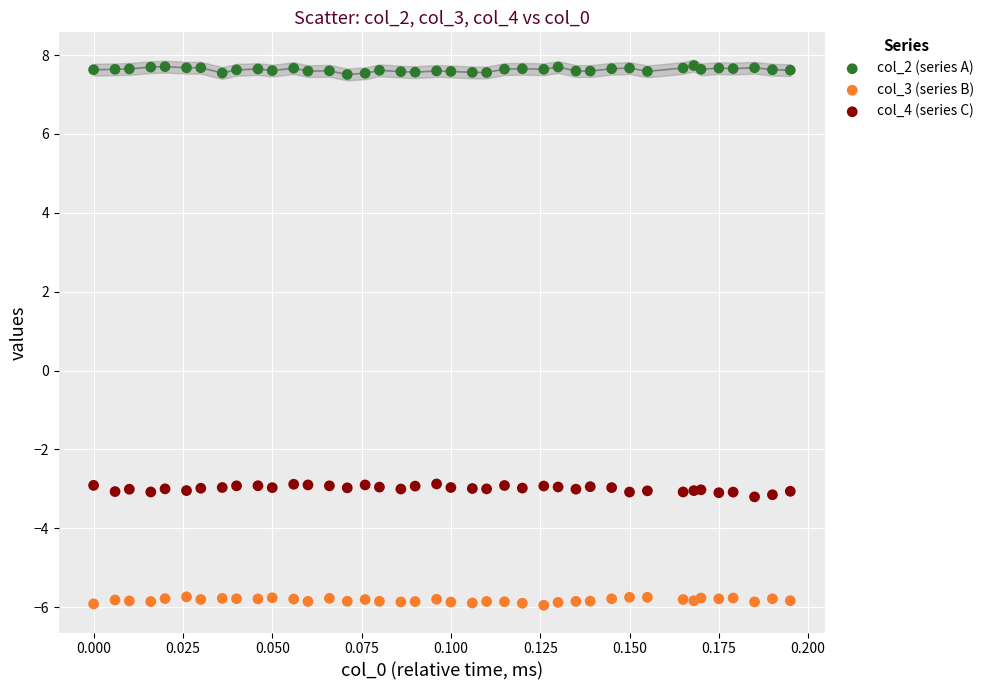

Which series reaches the maximum Y coordinate?

col_2 (series A)